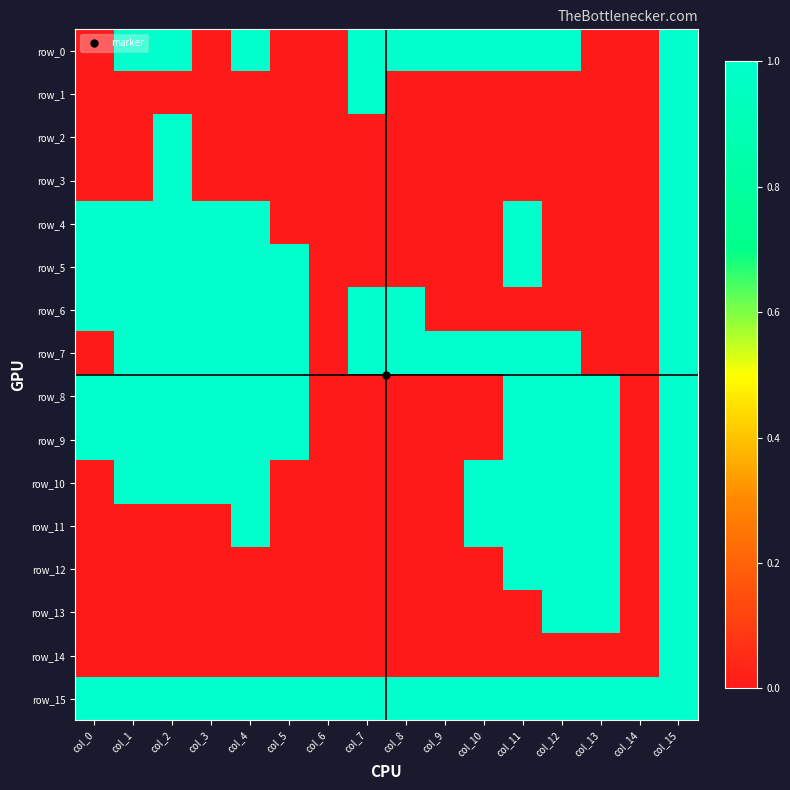

Rank the series at col_0 from highest to lowest value.

row_4, row_5, row_6, row_8, row_9, row_15, row_0, row_1, row_2, row_3, row_7, row_10, row_11, row_12, row_13, row_14